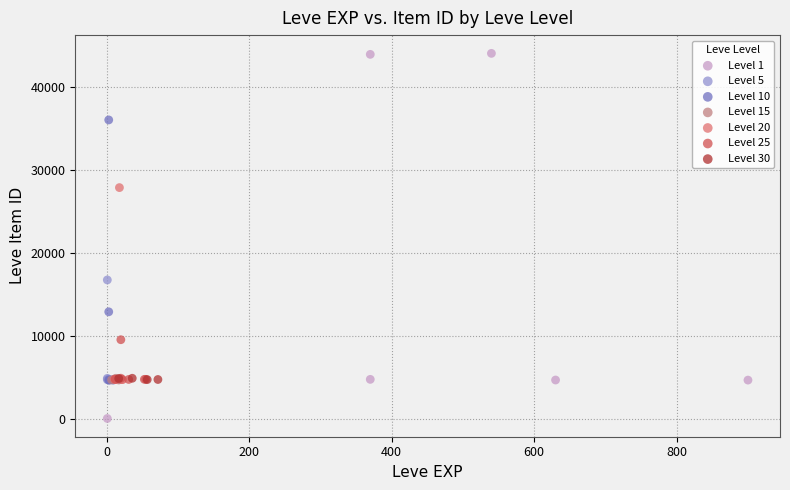

Which series reaches the maximum Y coordinate?

Level 1